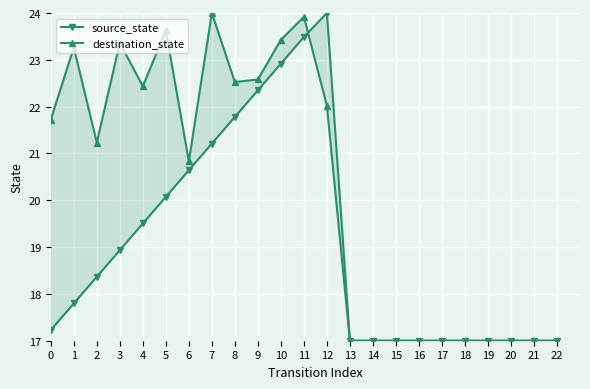

Which series has the largest total across all categories?

destination_state